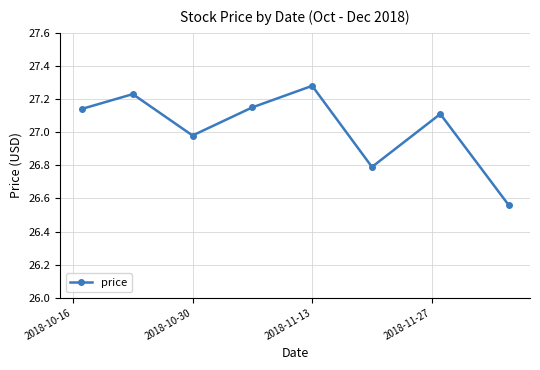

How many interior local valleys (lower than both neighbors) does the data have?

2